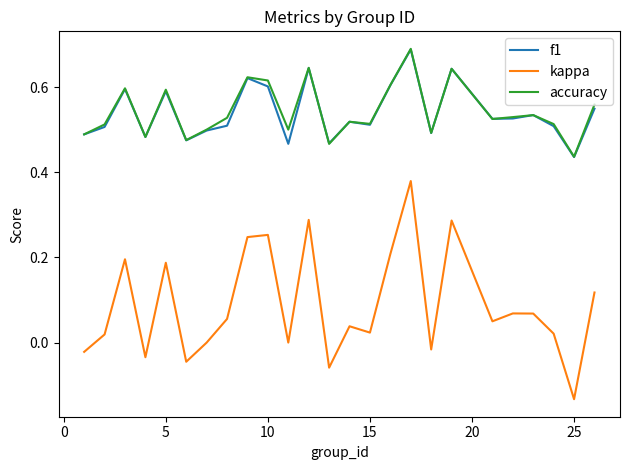

Which series has the widest spread of values?

kappa